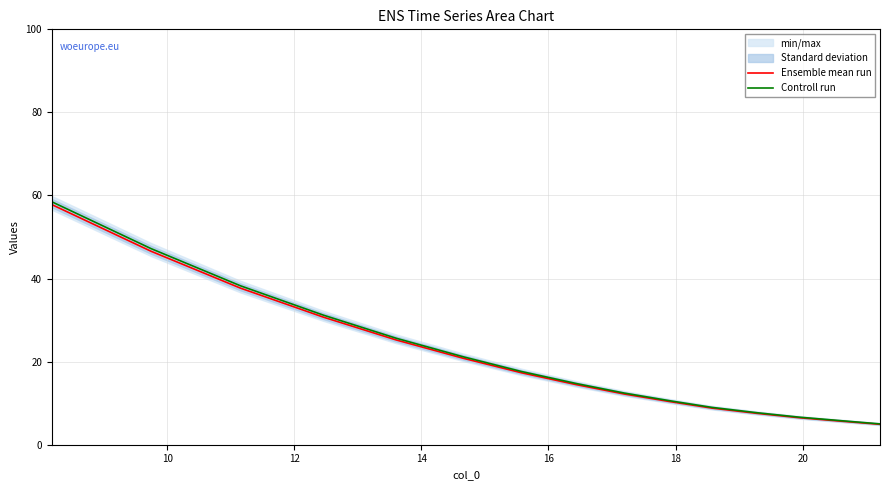

List the series in order of their overall mean, lowest first.

Ensemble mean run, Controll run